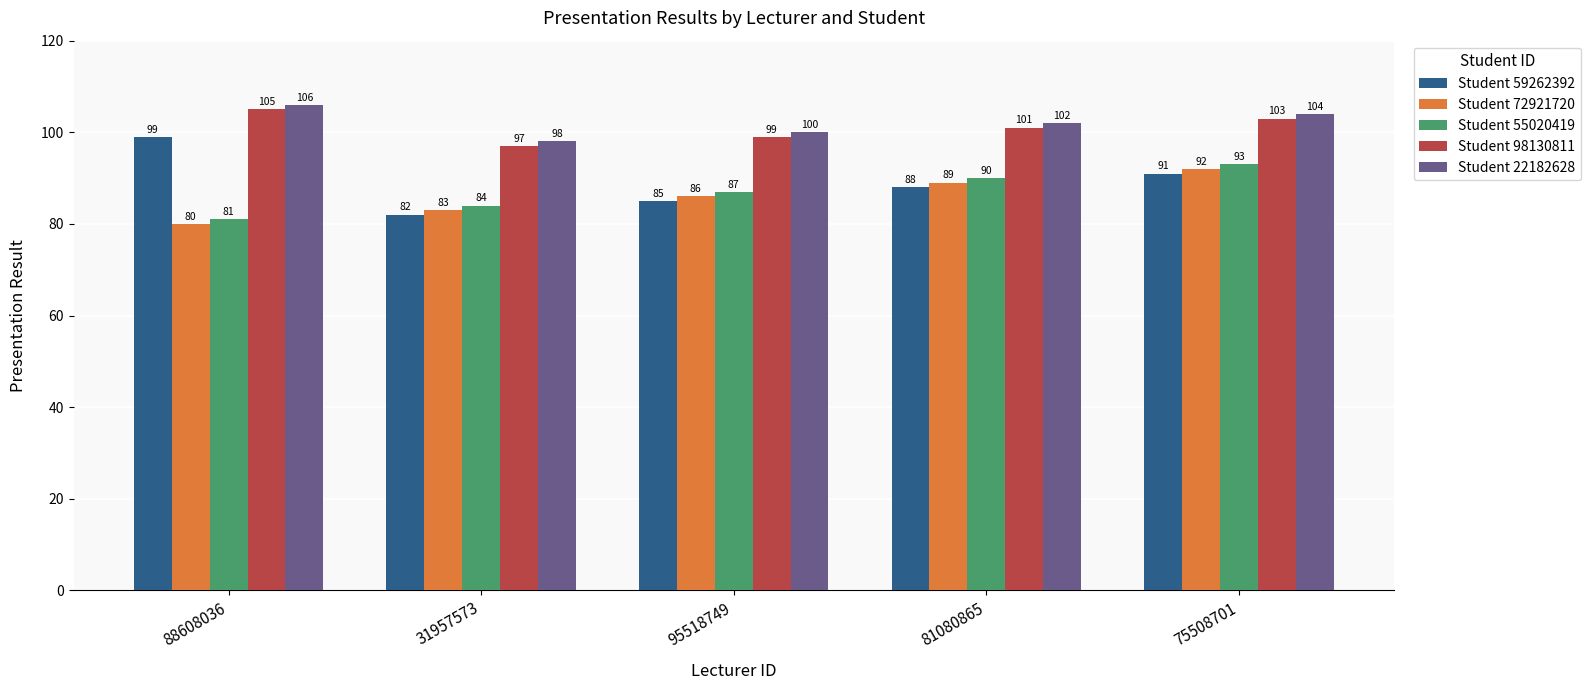

The Student 98130811 series shows 103 at 75508701. True or false?

True